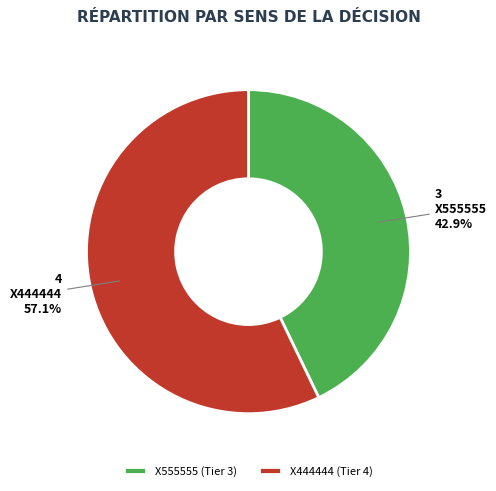

To the nearest percent, what is the average slice percentage?

50%